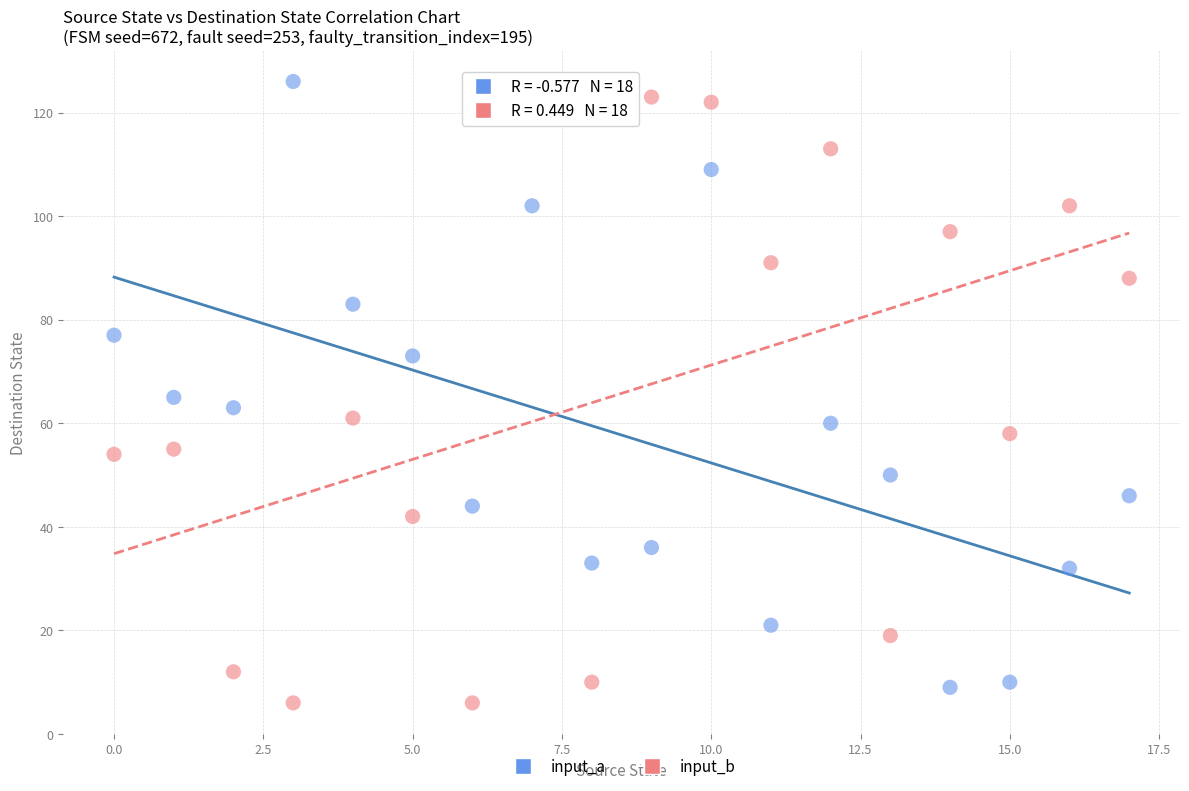

In the input_a series, what Y value is closest to 67?

65